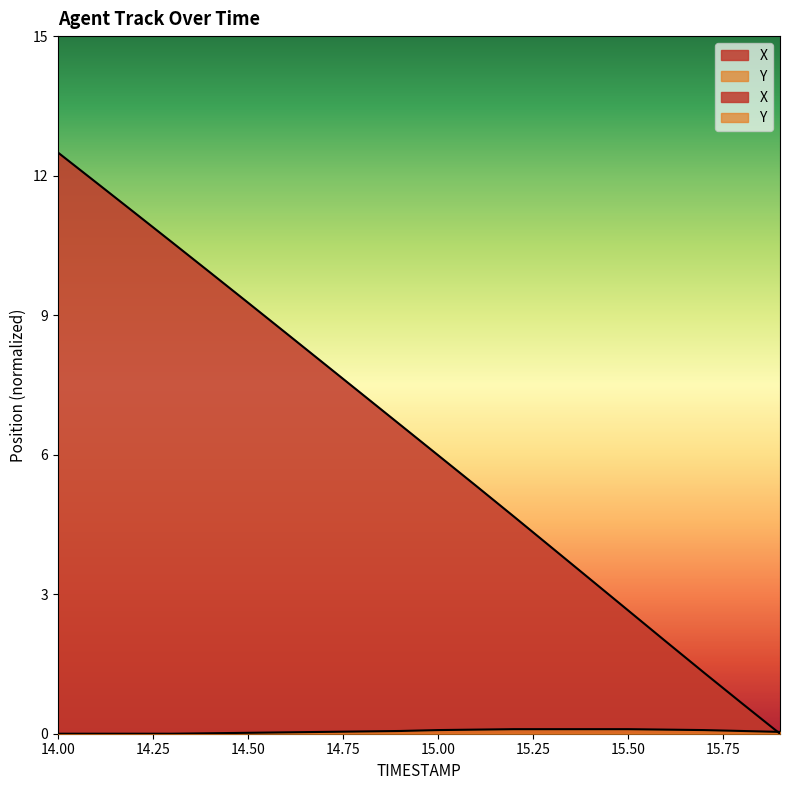

True or false: X and Y cross at least once.

True